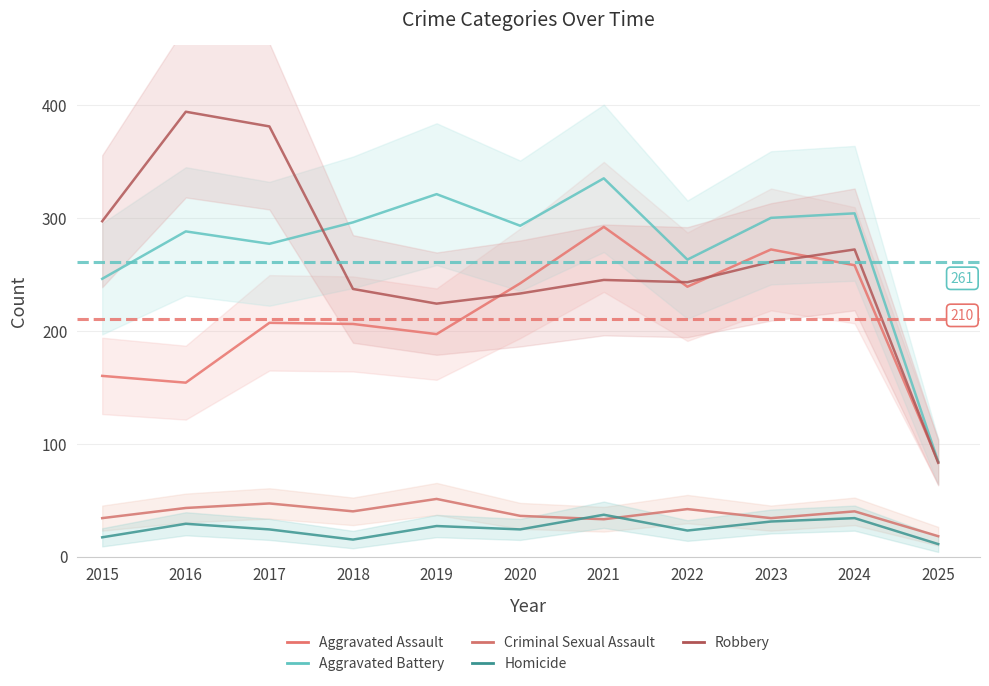

At which label does Aggravated Battery reach its peak?

2021